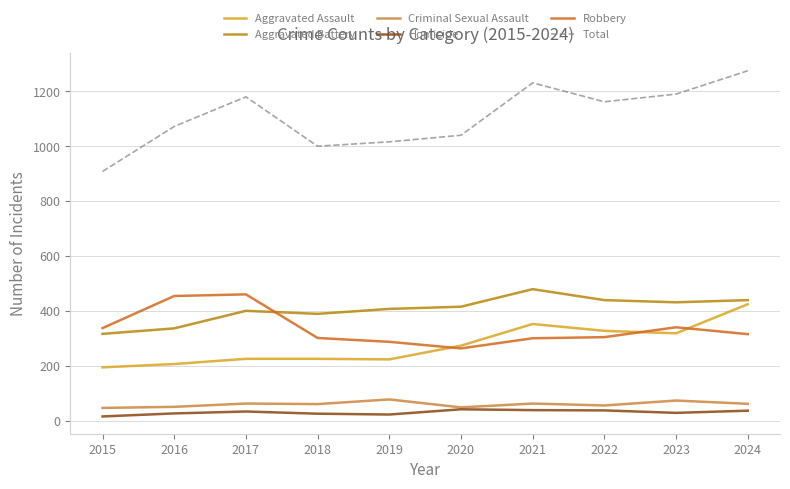

True or false: Homicide and Total intersect in this chart.

False